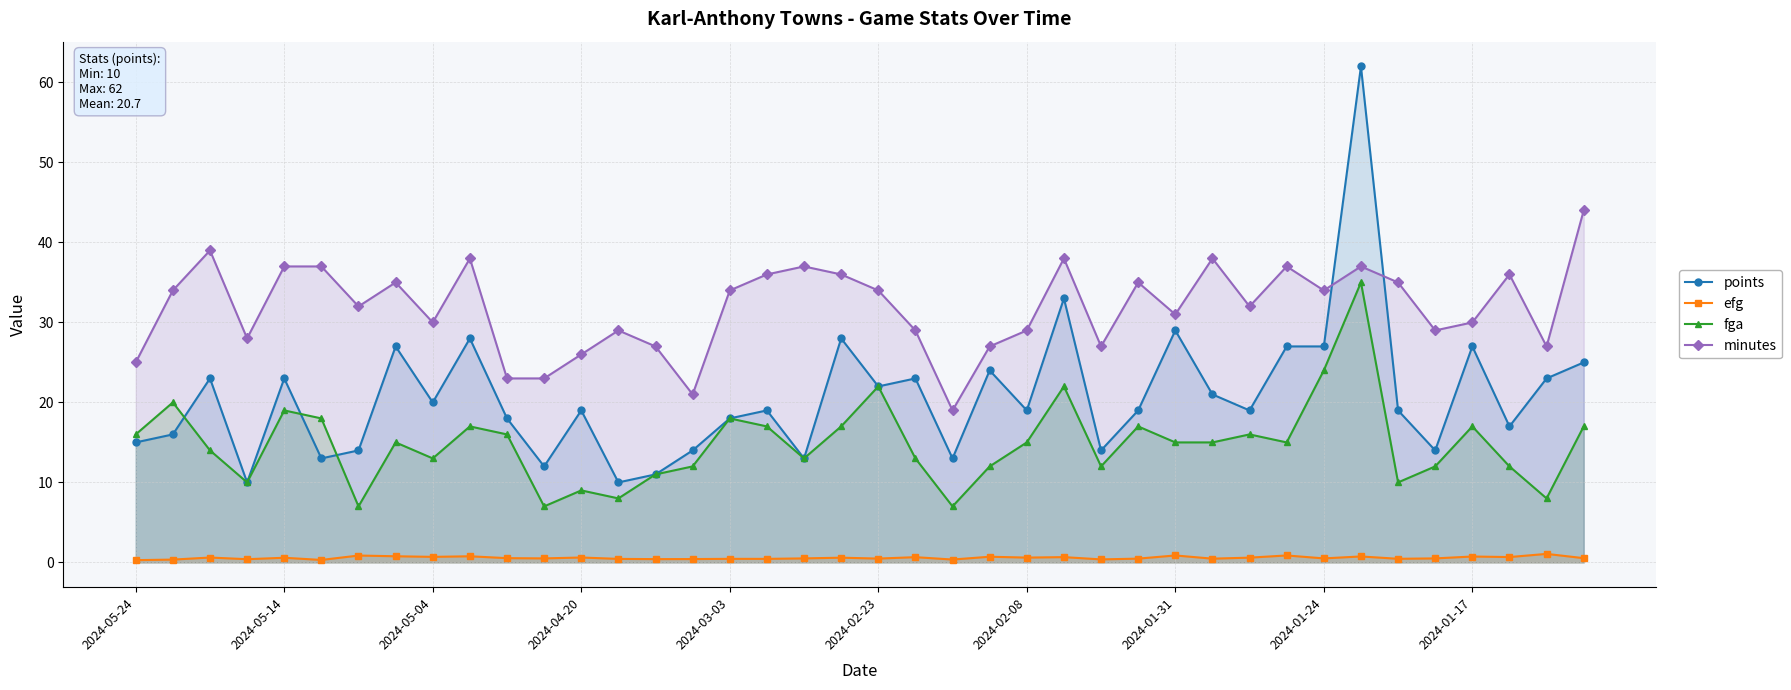

The fga series shows 12.0 at 15. True or false?

True